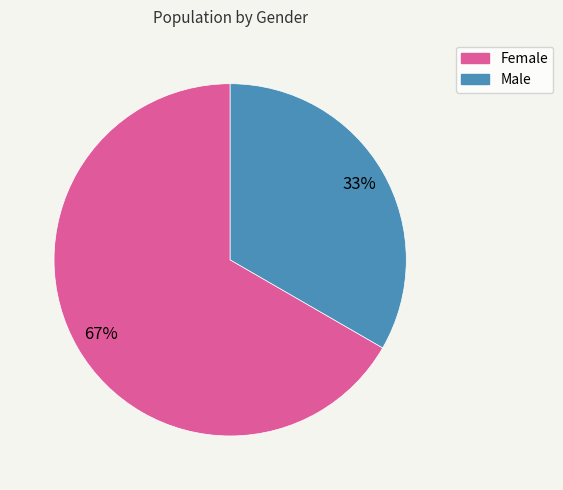

To the nearest percent, what is the combined percentage of Male and Female?

100%